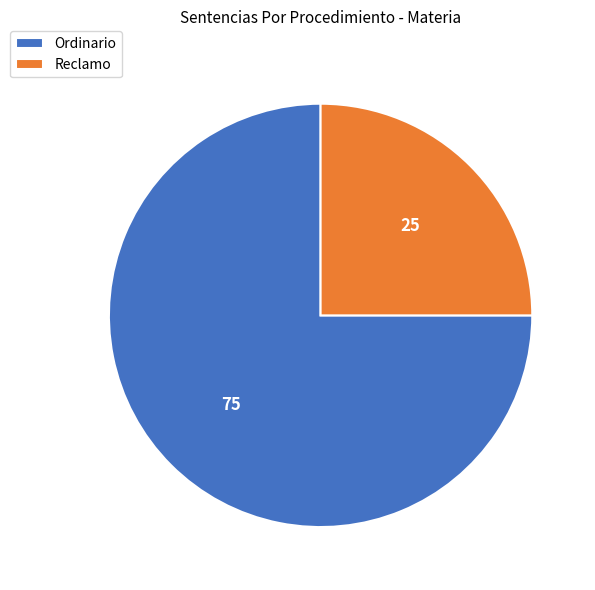

Which category has the smallest portion of the pie?

Reclamo